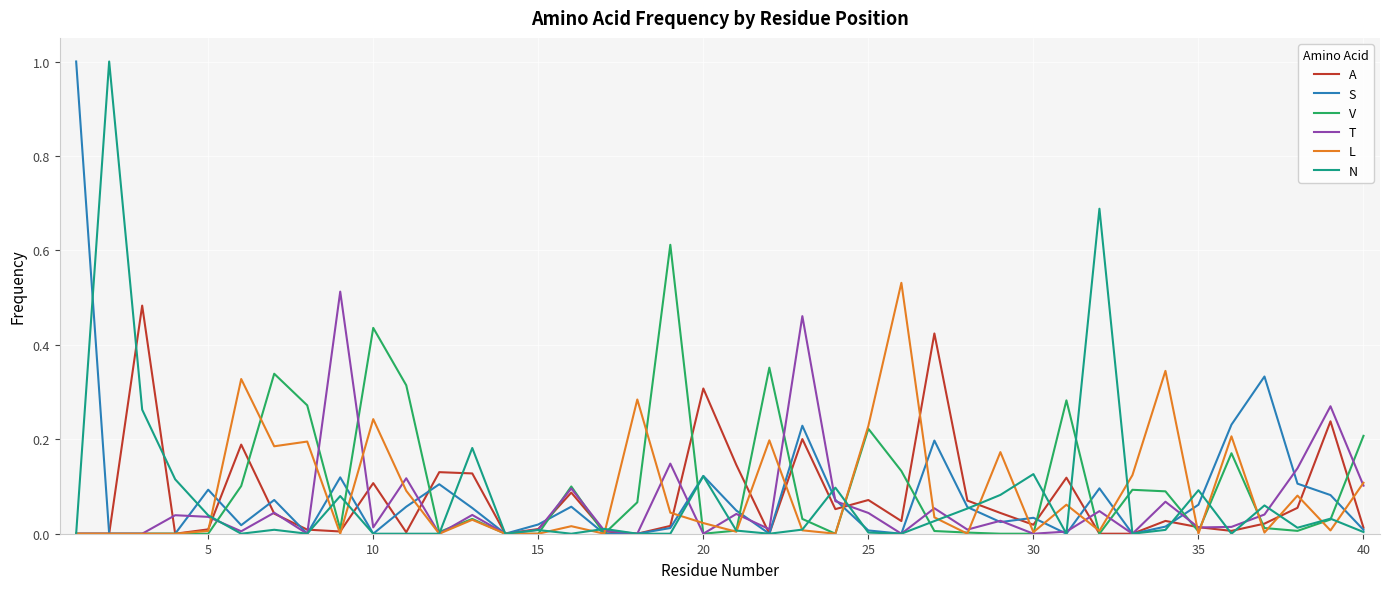

How many lines are shown in the chart?

6